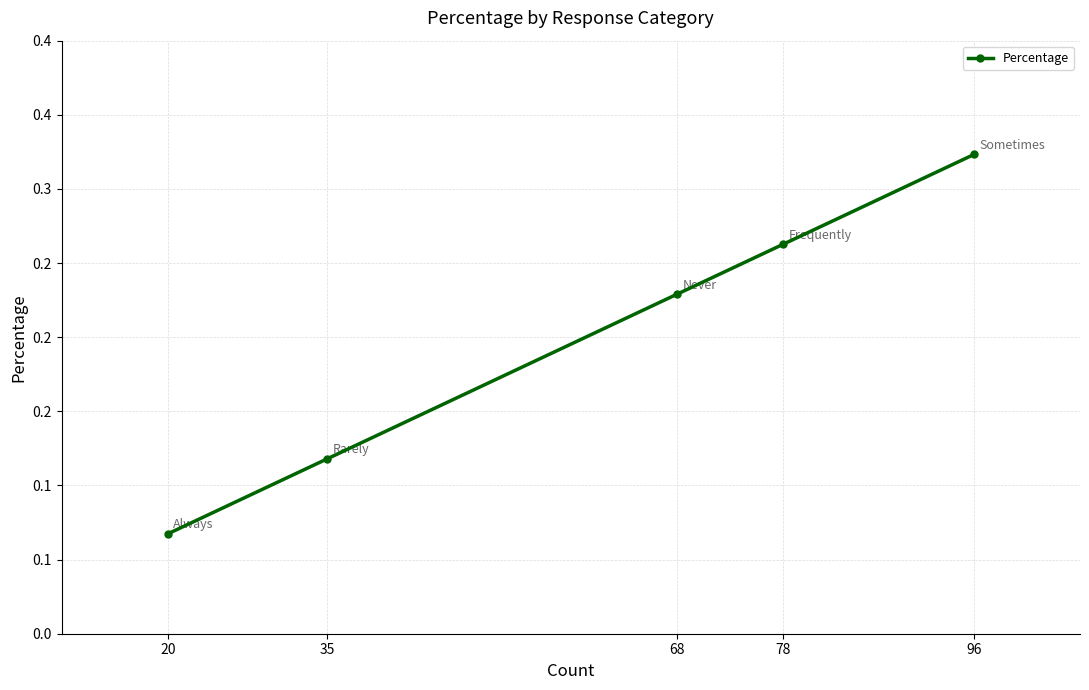

Does the chart have visible grid lines?

Yes